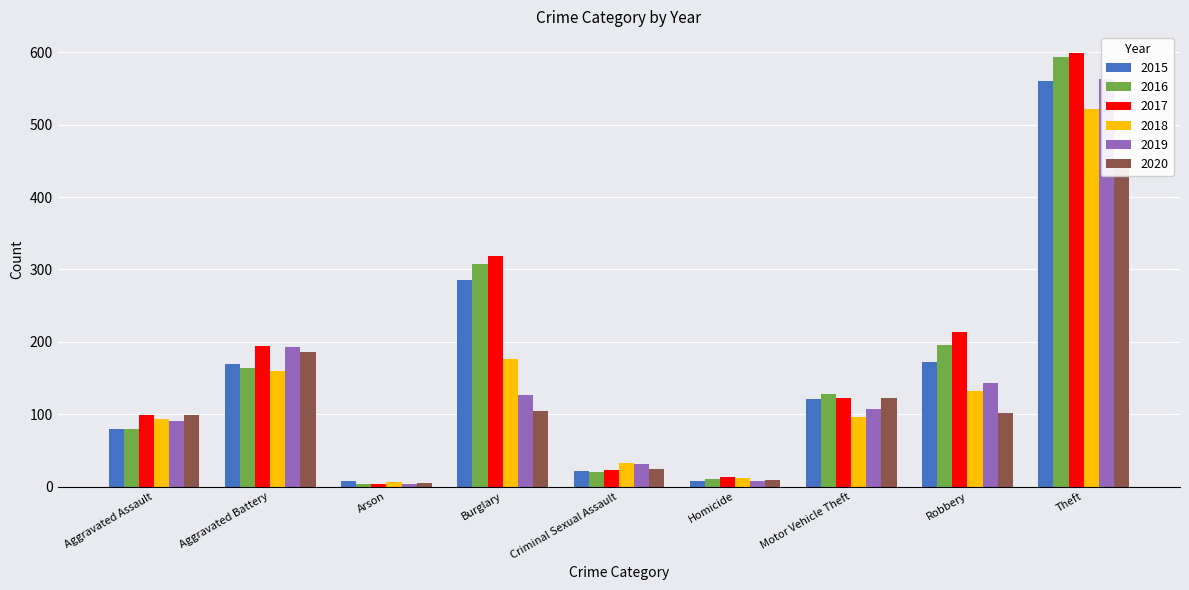

Is the value of 2017 at Motor Vehicle Theft greater than the value of 2019 at Burglary?

No